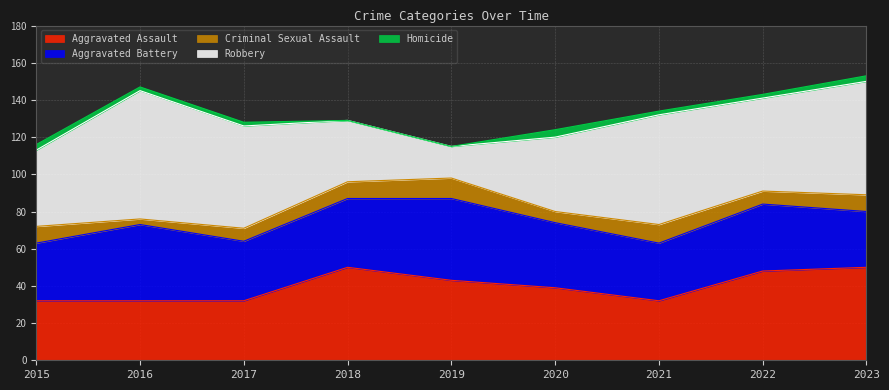

True or false: Homicide and Robbery cross at least once.

False